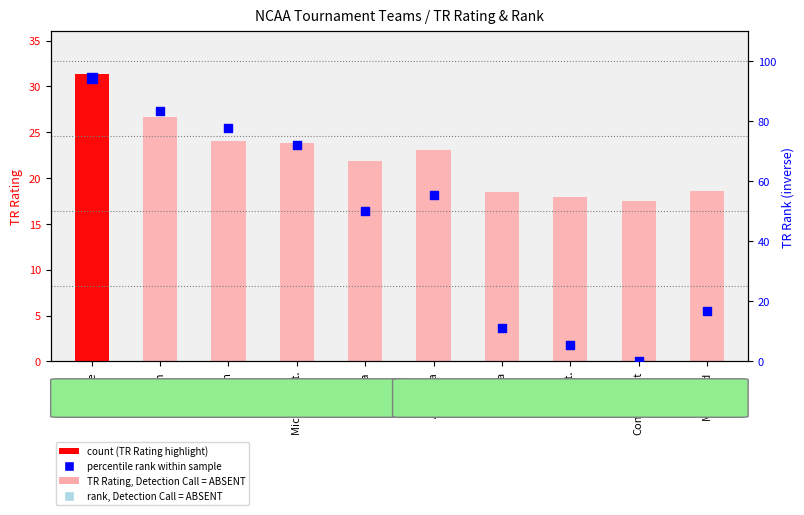

Which series has the largest total across all categories?

Percentile rank within sample